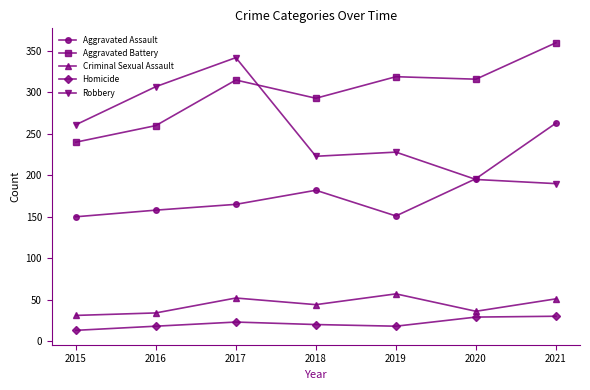

True or false: Criminal Sexual Assault and Robbery intersect in this chart.

False